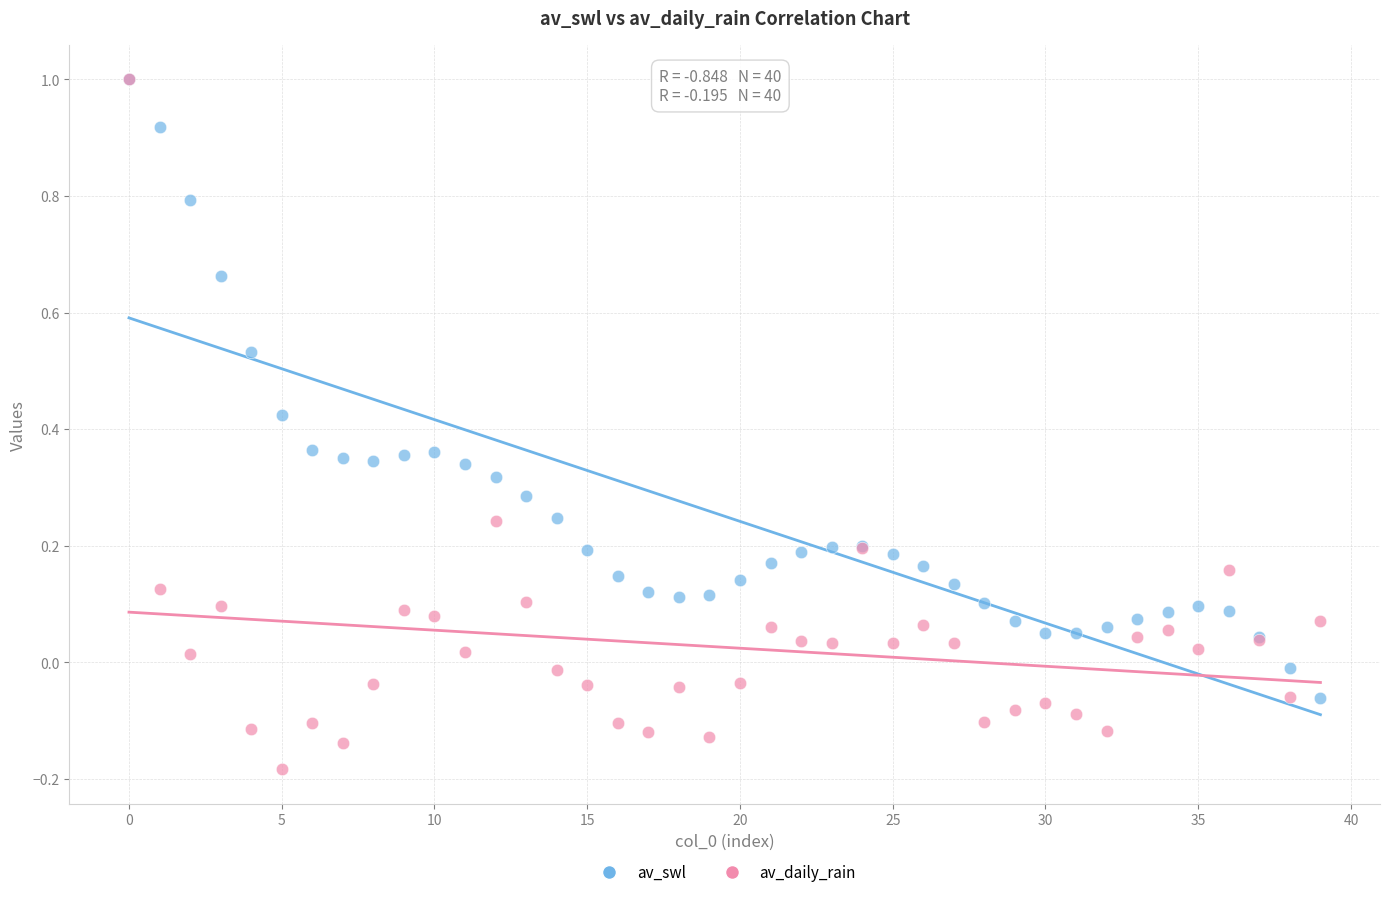

What are all the series names shown in the legend?

av_swl, av_daily_rain